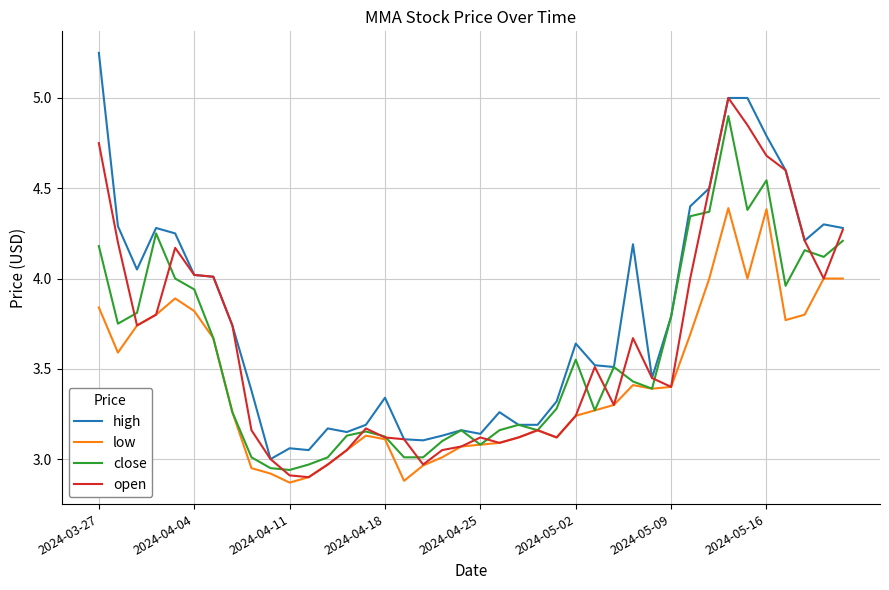

Which category has the highest value across all series?

2024-03-27